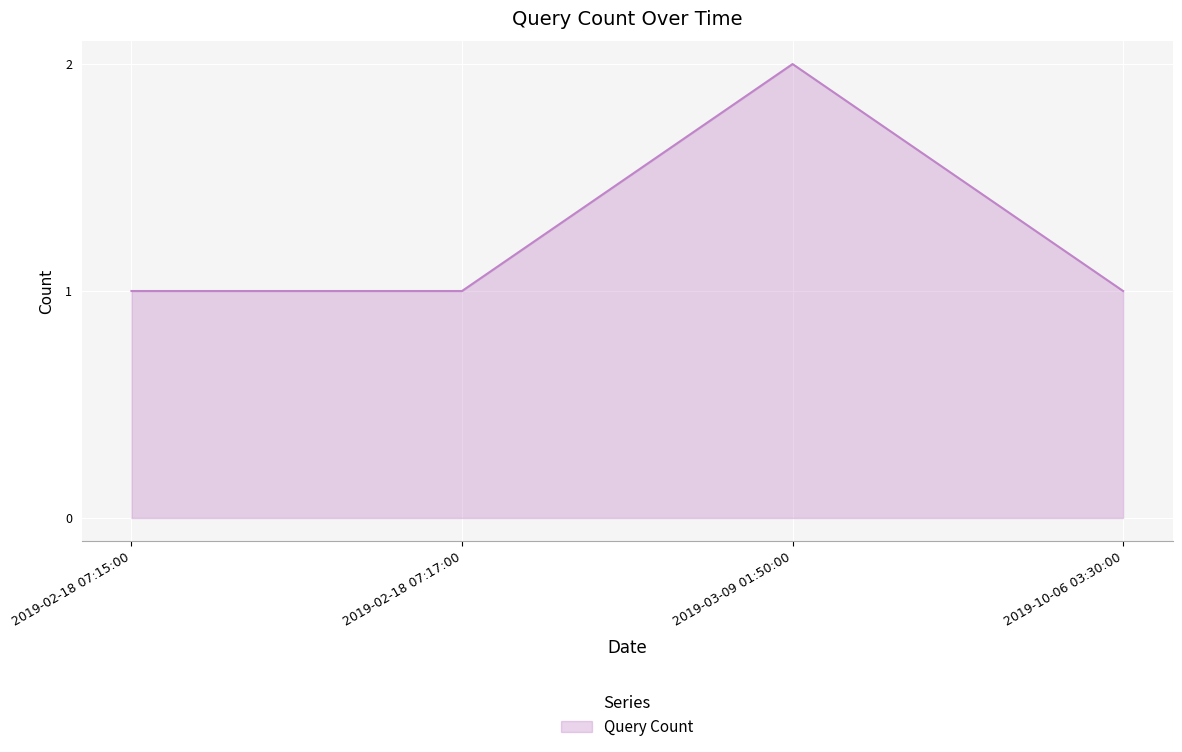

What is the average value?

1